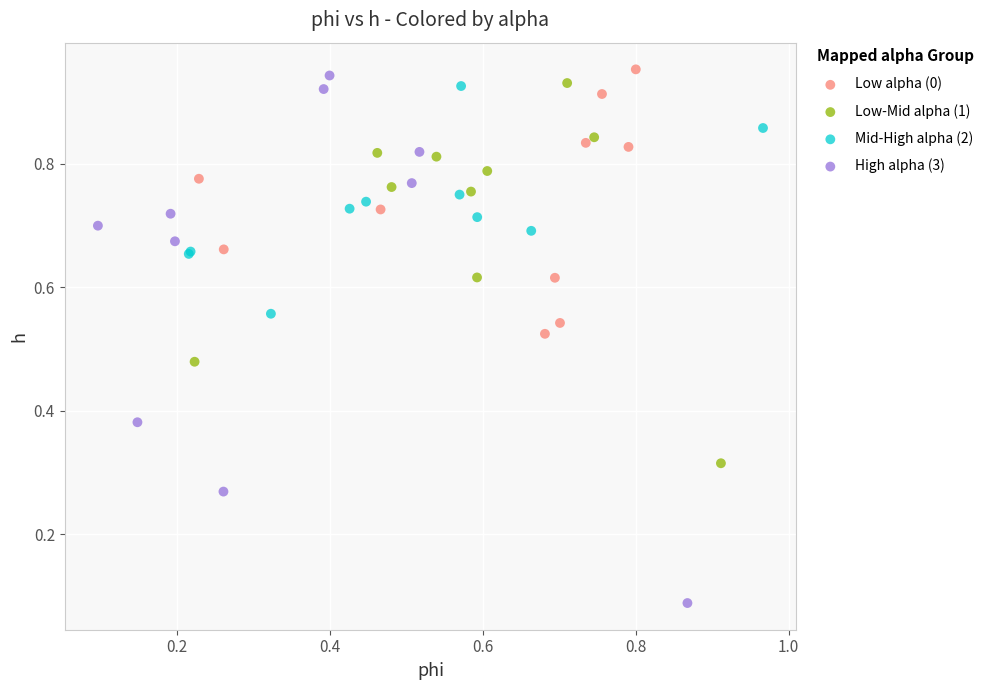

Which series contains the highest Y value?

Low alpha (0)